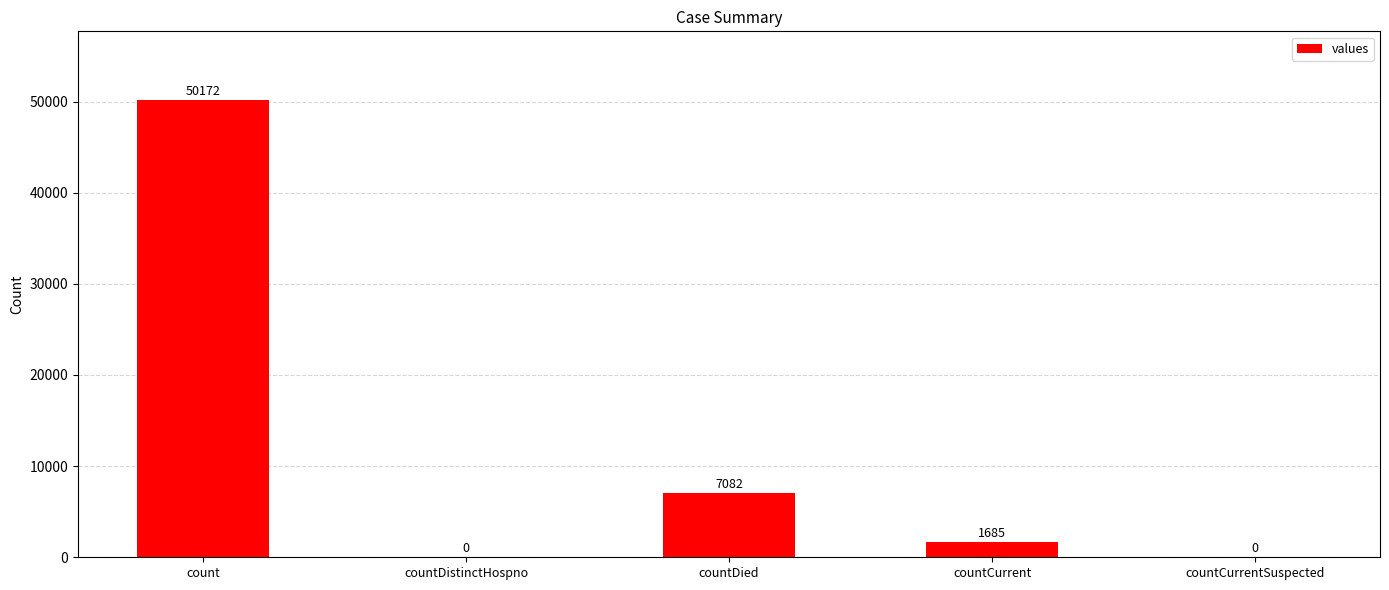

What is the change in value from count to countCurrent?

-48487